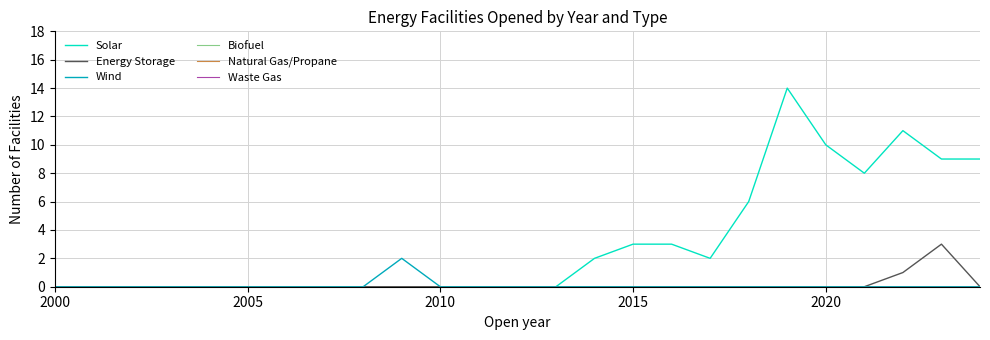

True or false: Energy Storage and Natural Gas/Propane intersect in this chart.

False